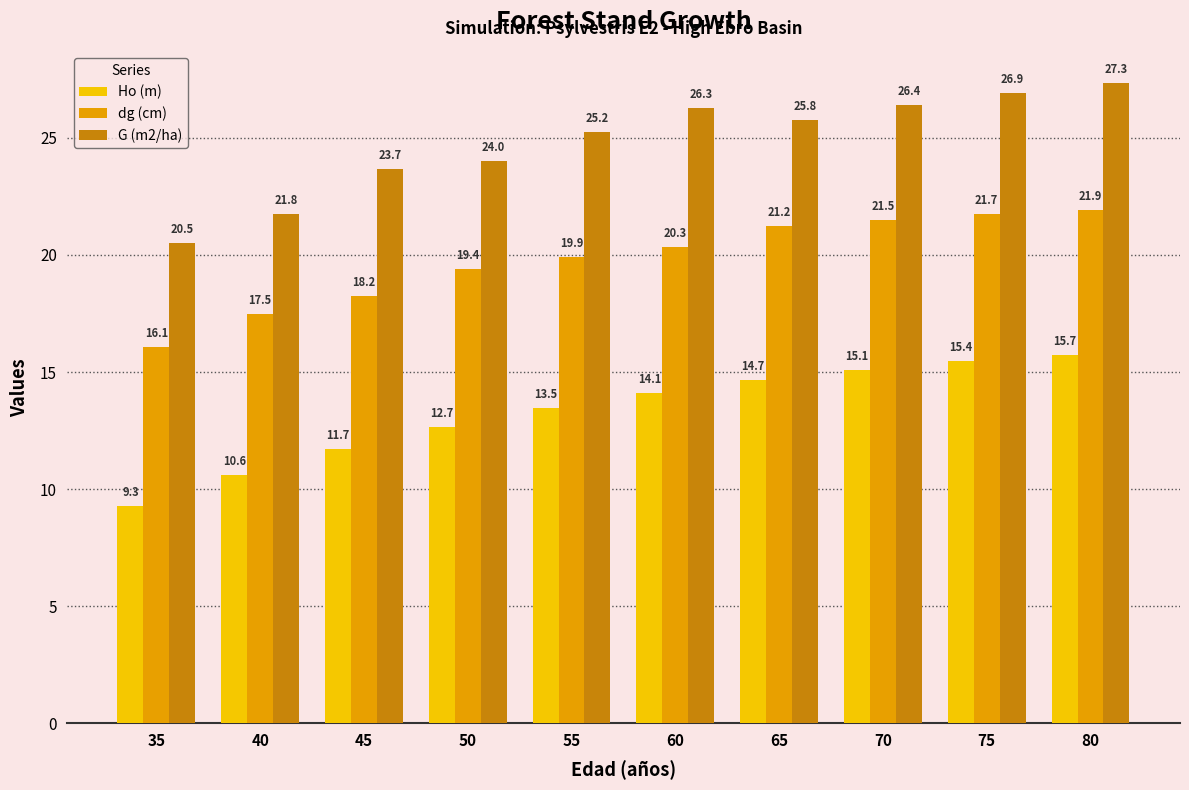

What is the average value of the dg (cm) series?

19.8